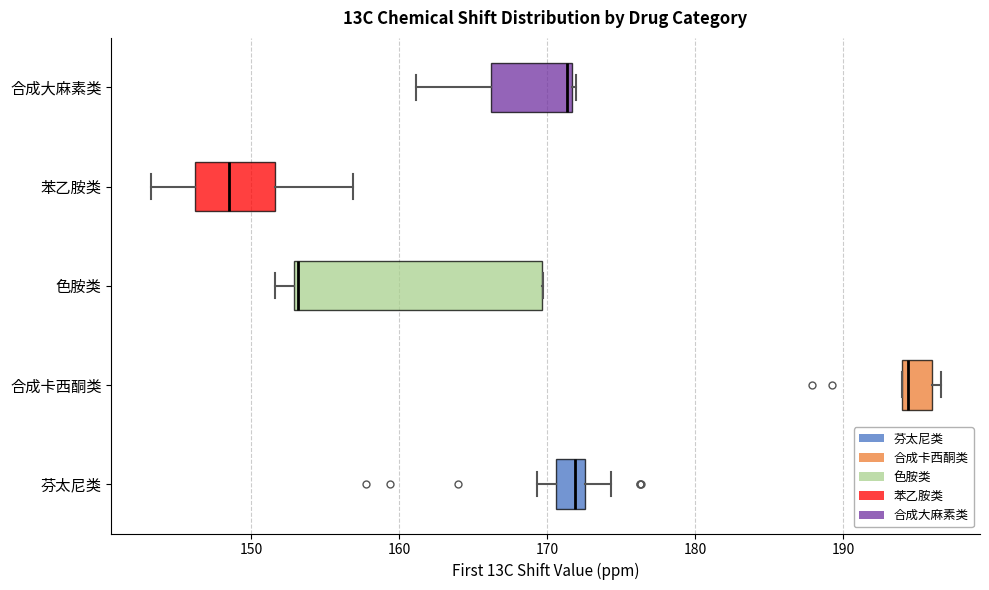

Where is the left edge of the box for 色胺类 on the x-axis? The values are not printed on the chart, so give them approximately, as read against the axis.

153